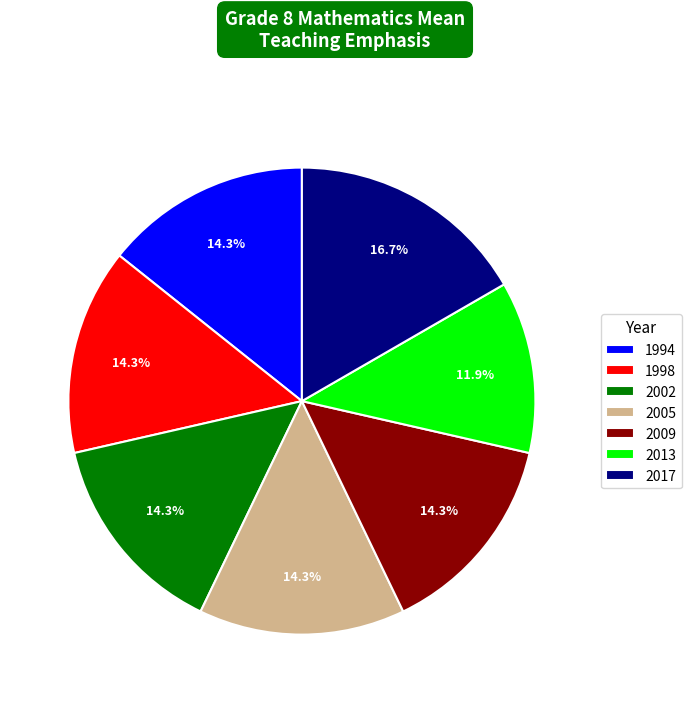

Approximately how many times larger is the value at 2013 compared to 2009?

0.8